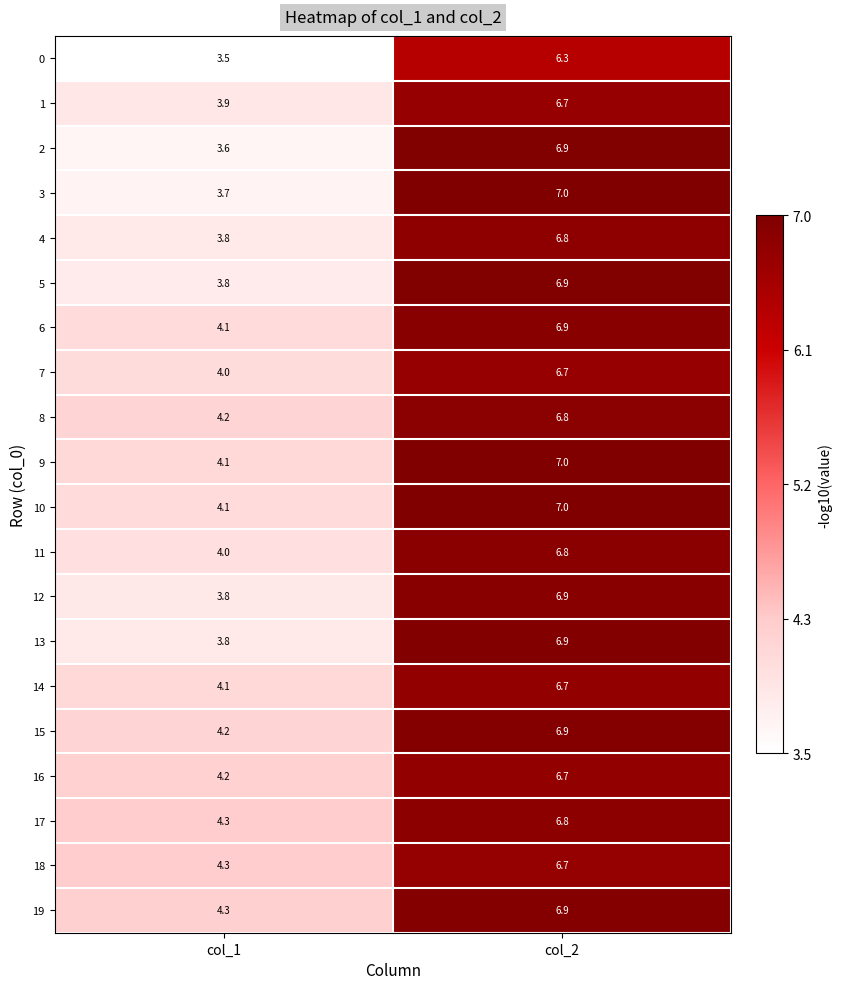

How many data points does each series have?

2